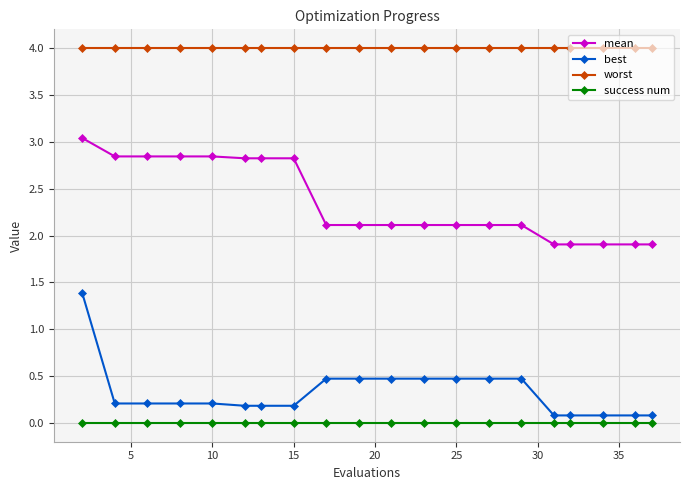

What is the value of the mean point at the 19th from the left?

1.9